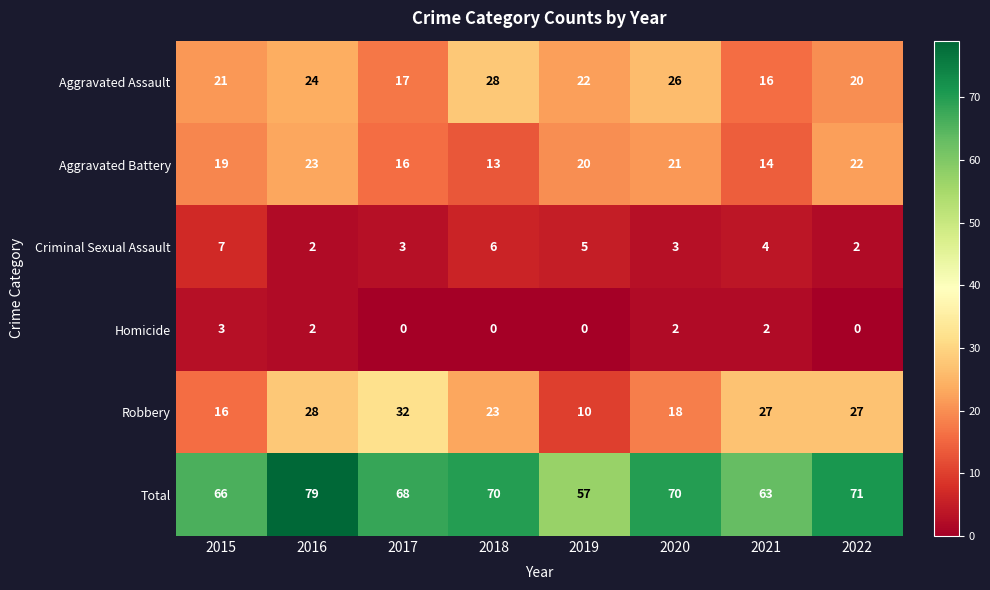

At how many categories does at least one series exceed 67?

5